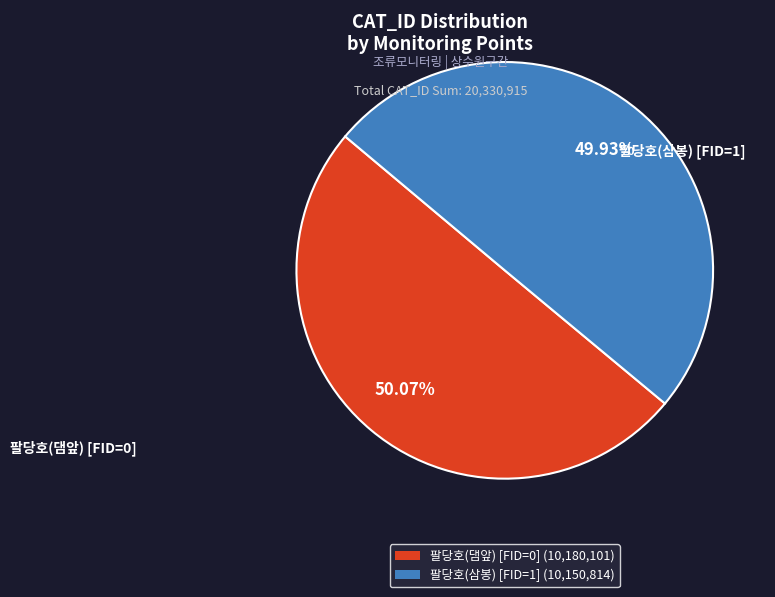

Approximately how many times larger is the value at 팔당호(댐앞) [FID=0] compared to 팔당호(삼봉) [FID=1]?

1.0